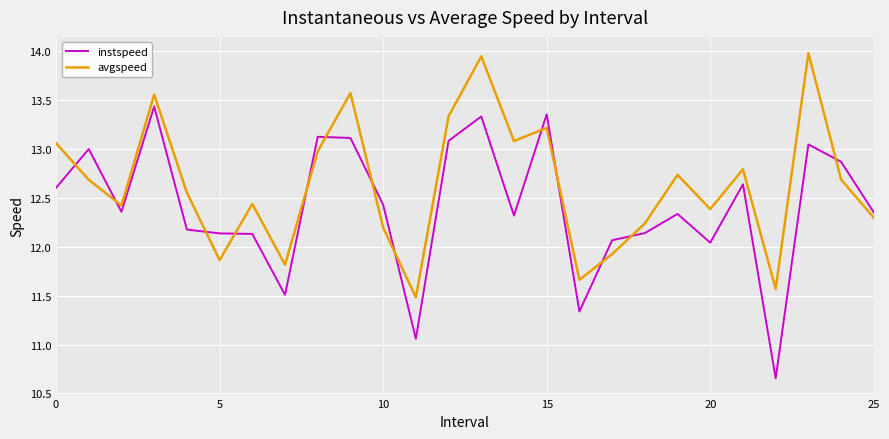

How many values in the avgspeed series exceed 12?

20